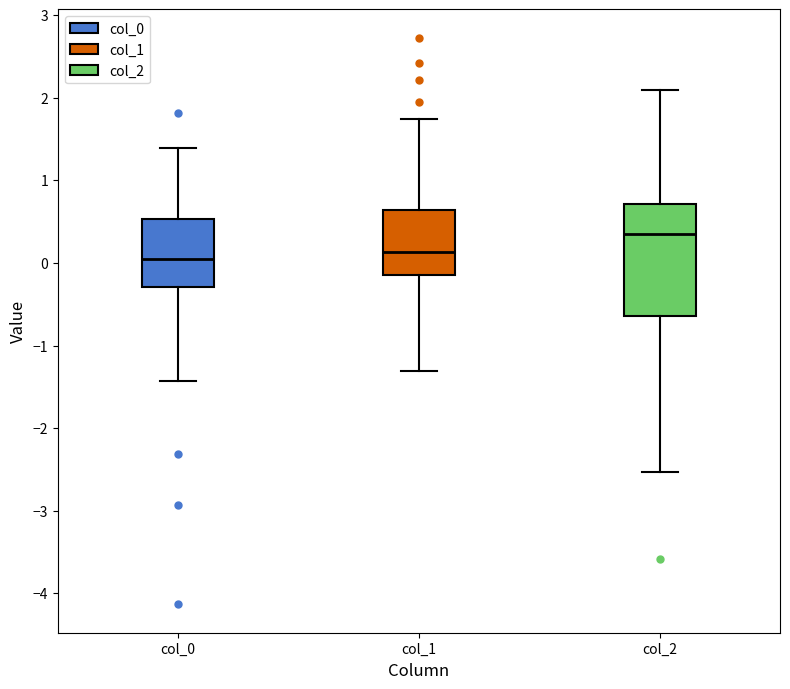

Where does the median line of the box for col_2 sit on the y-axis? The values are not printed on the chart, so give them approximately, as read against the axis.

0.4